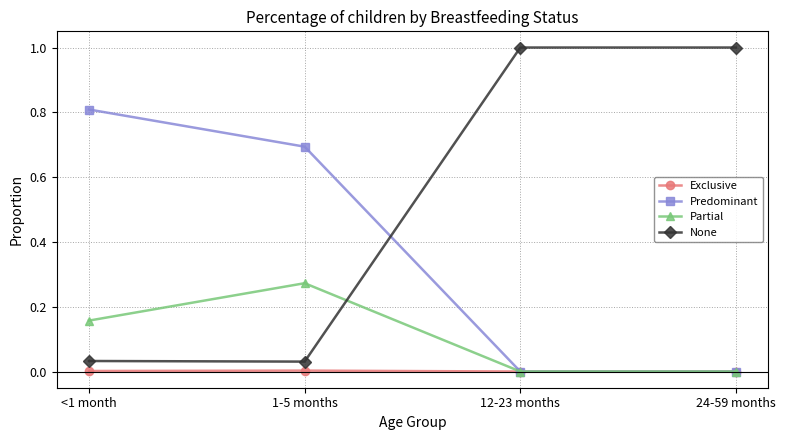

True or false: Predominant and None cross at least once.

True